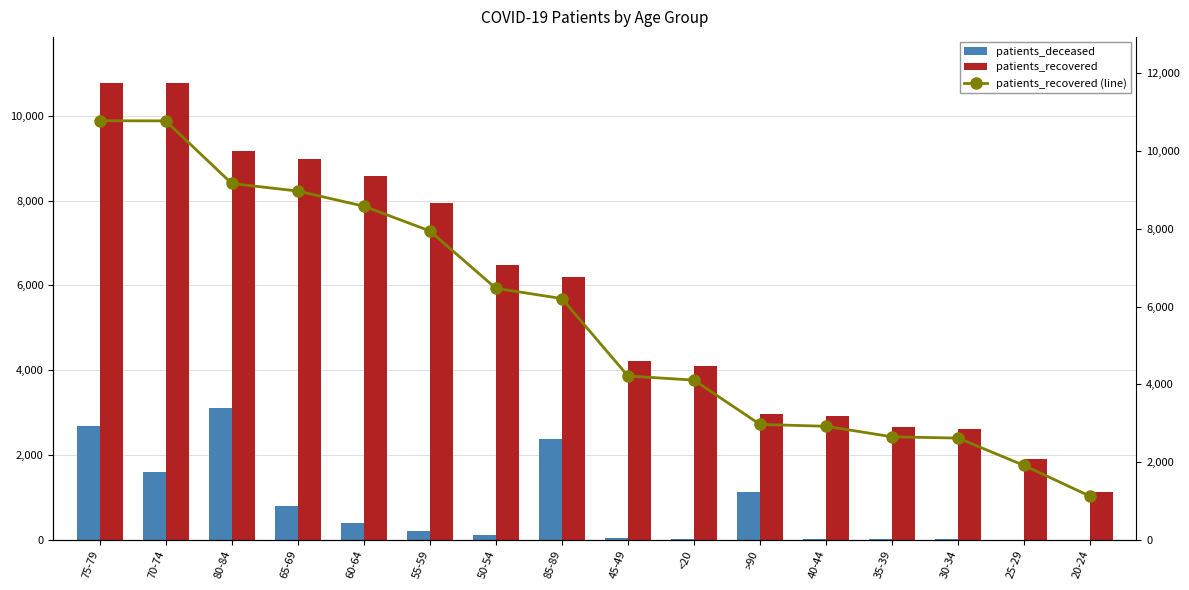

List the labels in order of patients_recovered (line) value, smallest first.

20-24, 25-29, 30-34, 35-39, 40-44, >90, <20, 45-49, 85-89, 50-54, 55-59, 60-64, 65-69, 80-84, 70-74, 75-79